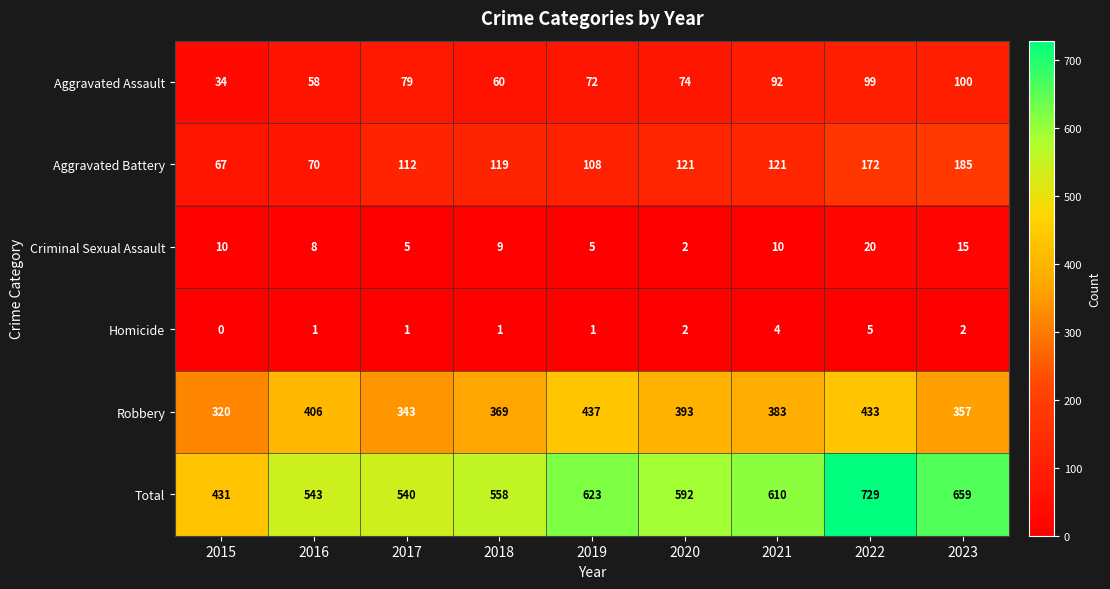

At which category does the chart reach its minimum across all series?

2015